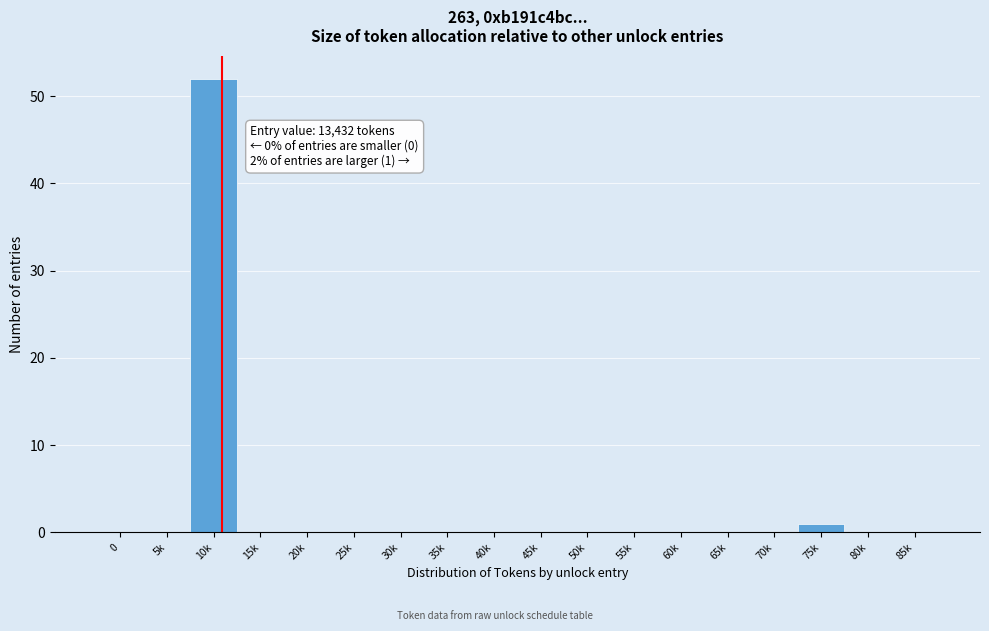

Reading left to right, extract all data points from this chart.

0=0	5k=0	10k=52	15k=0	20k=0	25k=0	30k=0	35k=0	40k=0	45k=0	50k=0	55k=0	60k=0	65k=0	70k=0	75k=1	80k=0	85k=0